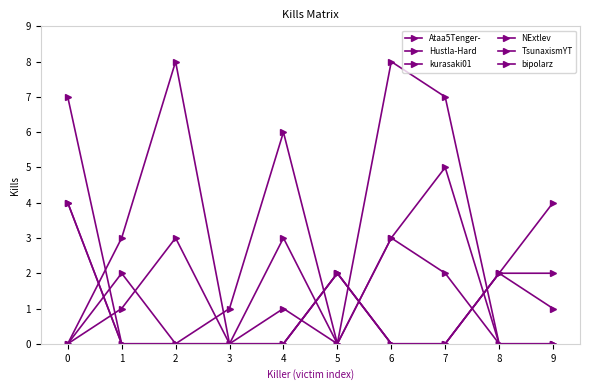

Rank the series by their maximum value, from lowest to highest.

Hustla-Hard, NExtlev, bipolarz, TsunaxismYT, Ataa5Tenger-, kurasaki01